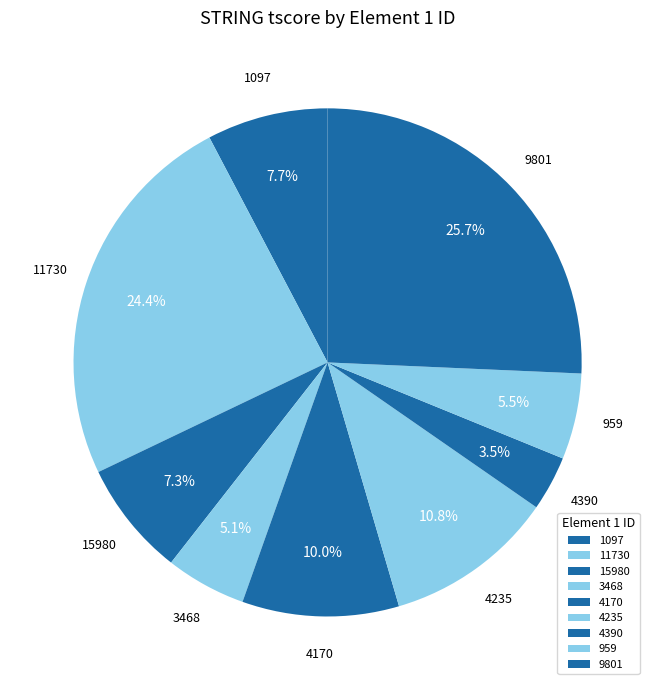

Count the number of slices in the pie.

9